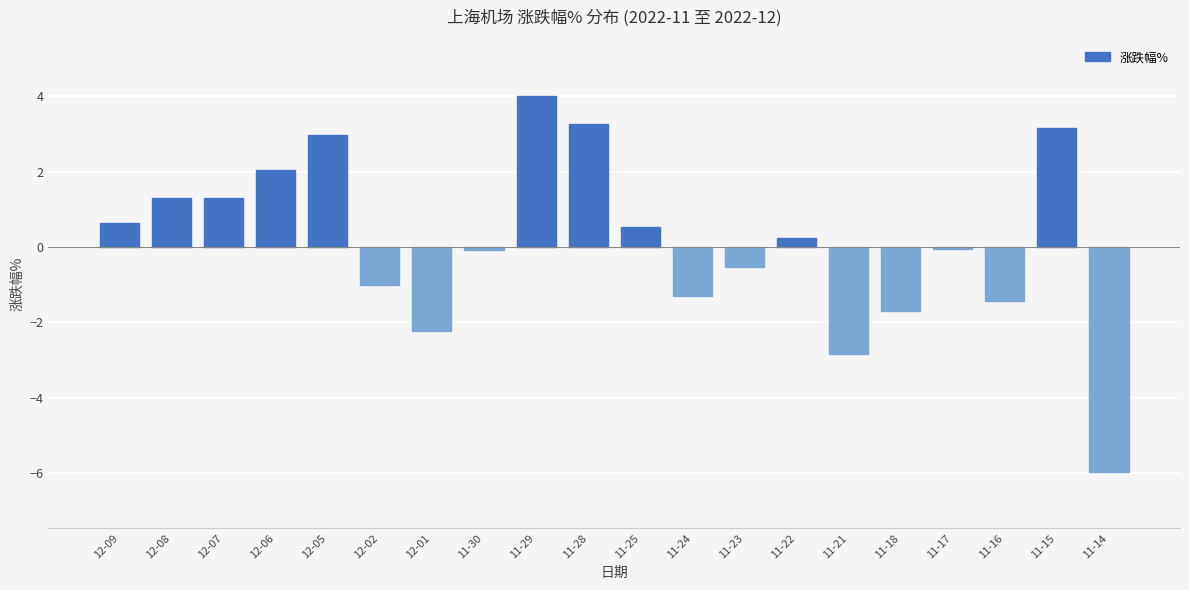

Read the value at 12-05.

3.0